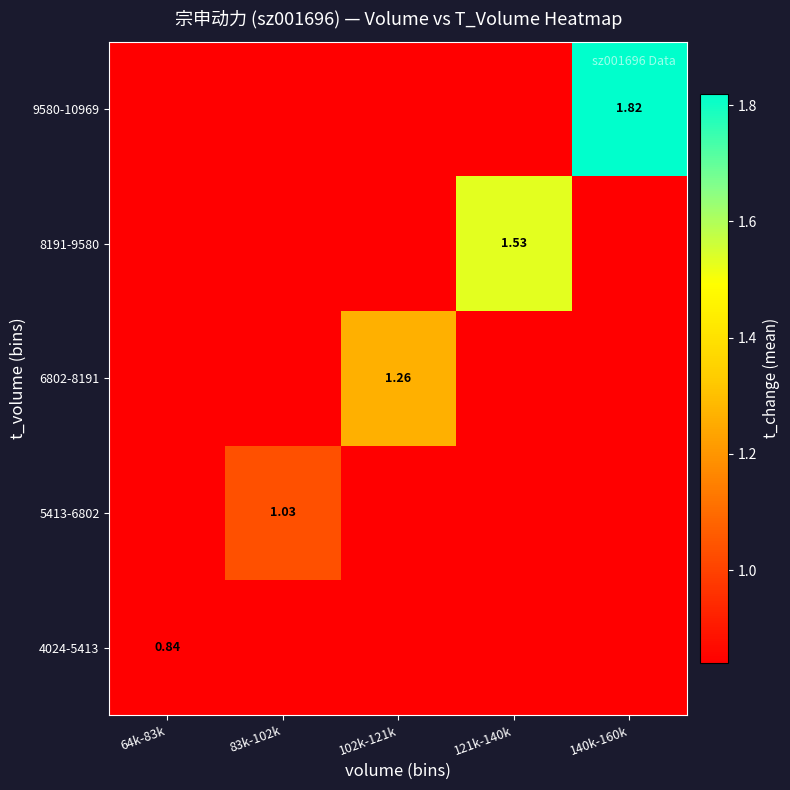

At 140k-160k, list the series in order from smallest to largest.

4024-5413, 5413-6802, 6802-8191, 8191-9580, 9580-10969